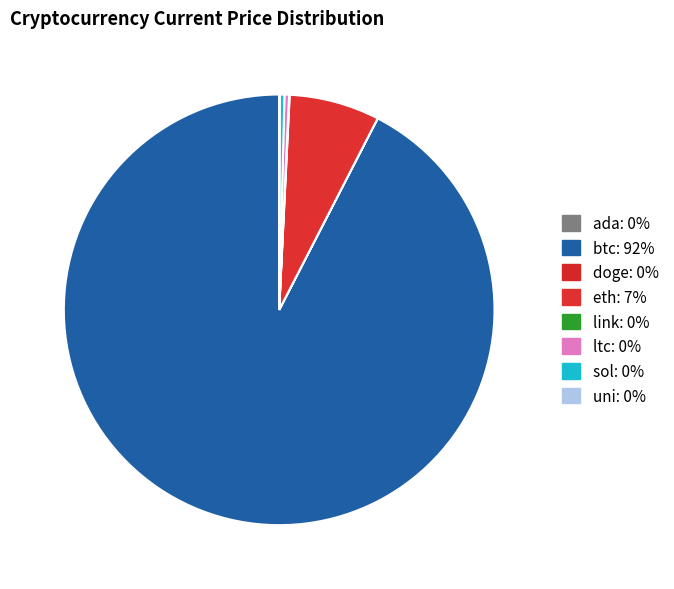

What portion of the pie excludes uni?

100.0%